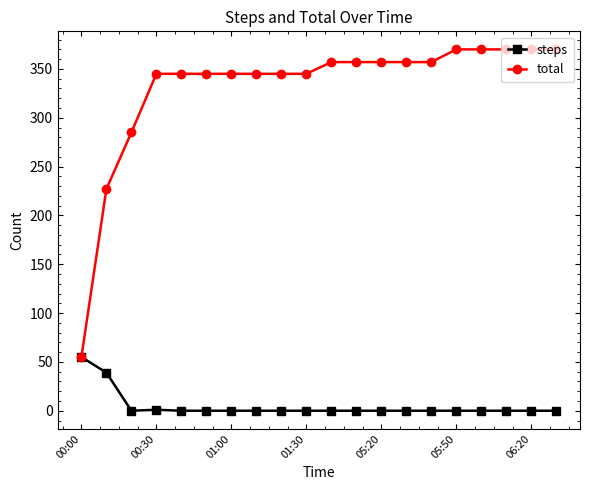

What are all the series names shown in the legend?

steps, total